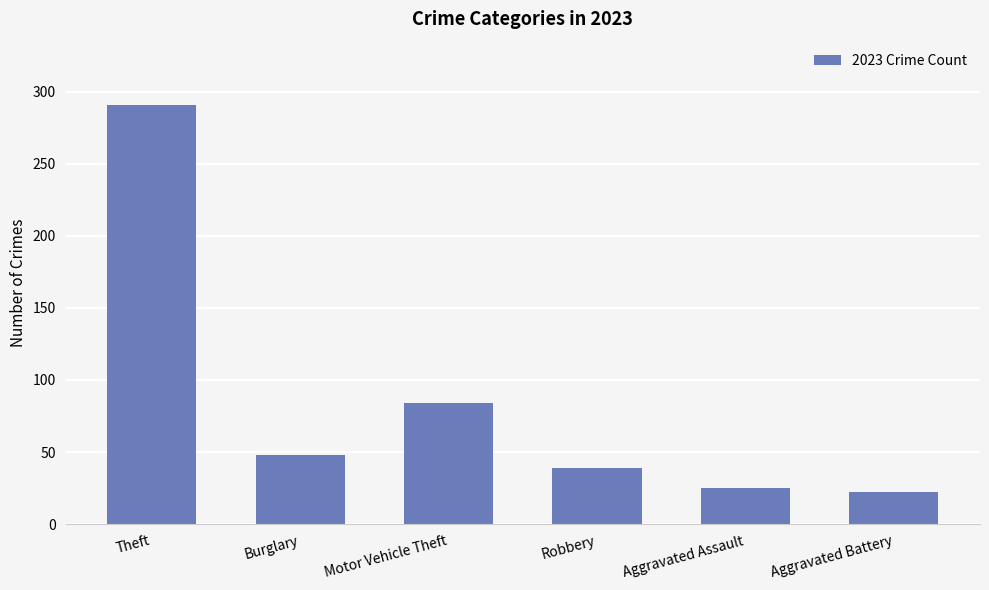

True or false: the data shows 129 at Motor Vehicle Theft.

False